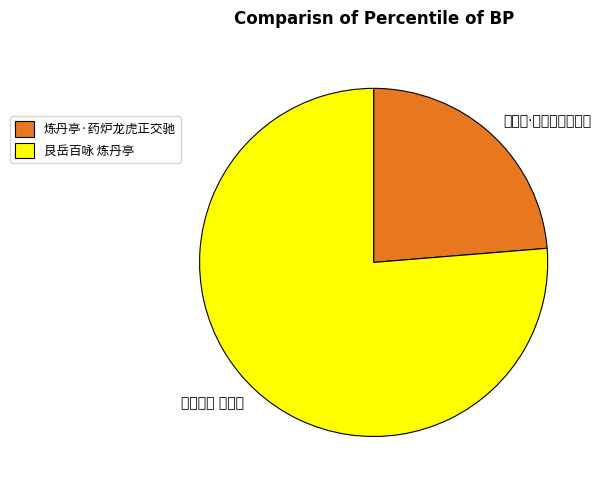

Rank the categories by value from highest to lowest.

艮岳百咏 炼丹亭, 炼丹亭·药炉龙虎正交驰